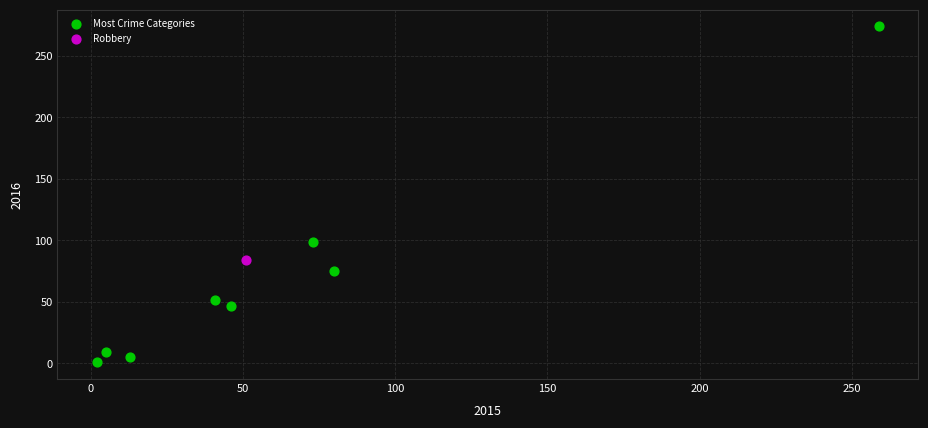

What are all the series names shown in the legend?

Most Crime Categories, Robbery